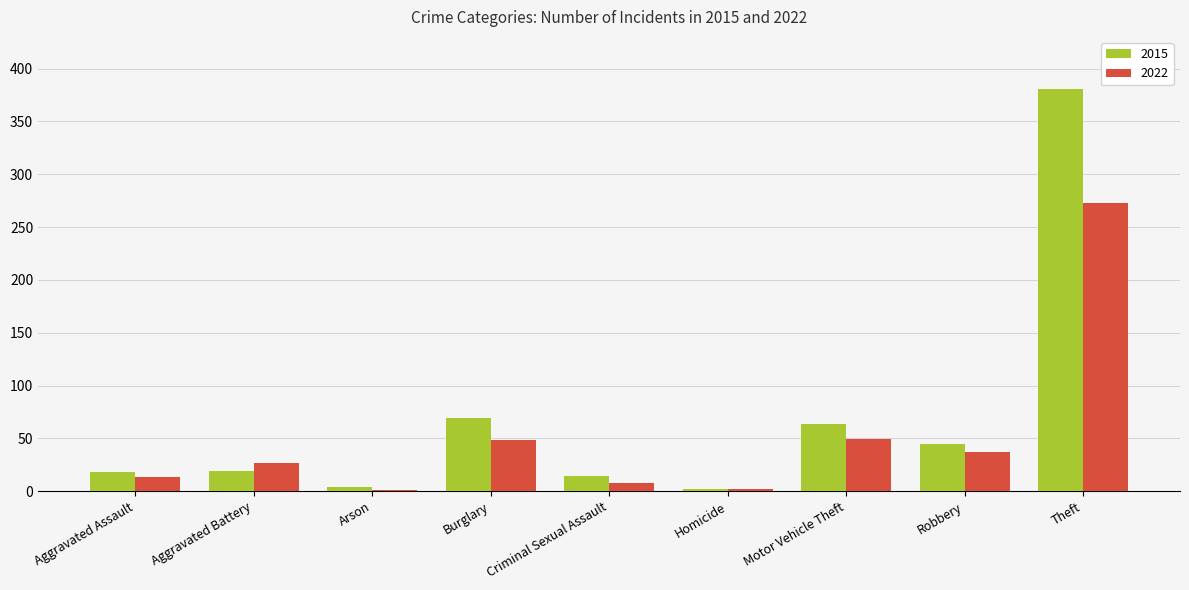

What are all the series names shown in the legend?

2015, 2022